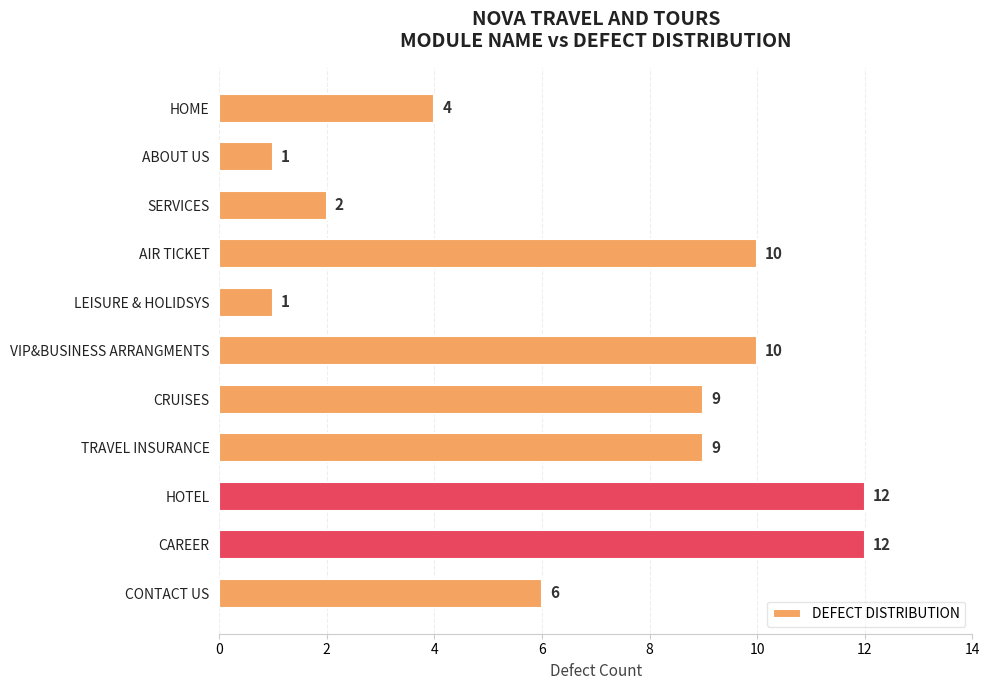

What is the smallest value displayed?

1